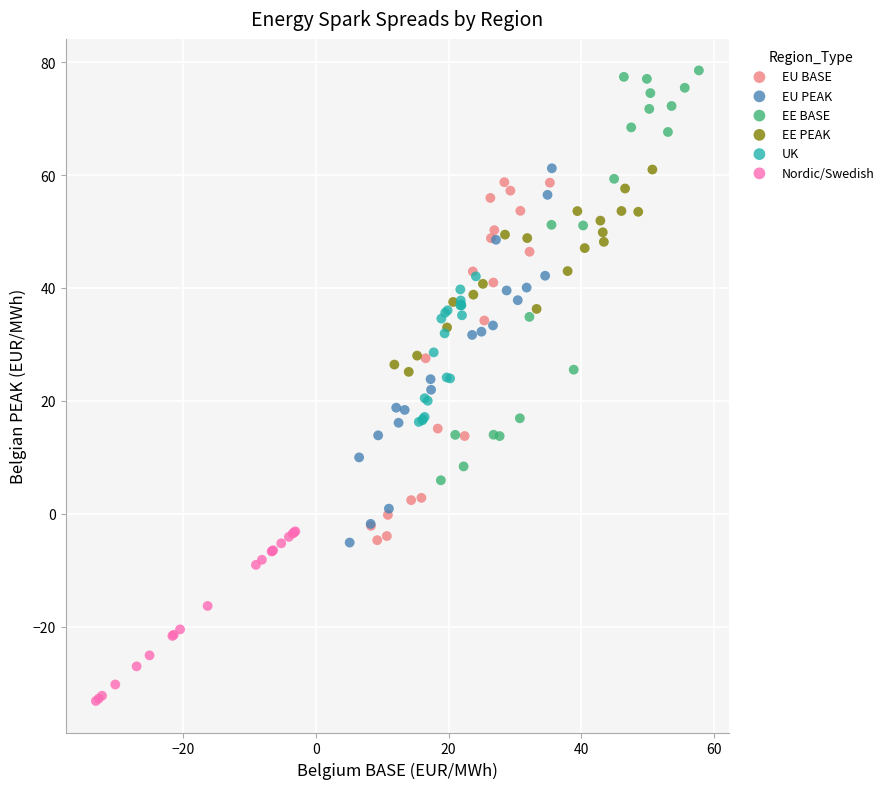

Which series contains the highest Y value?

EE BASE